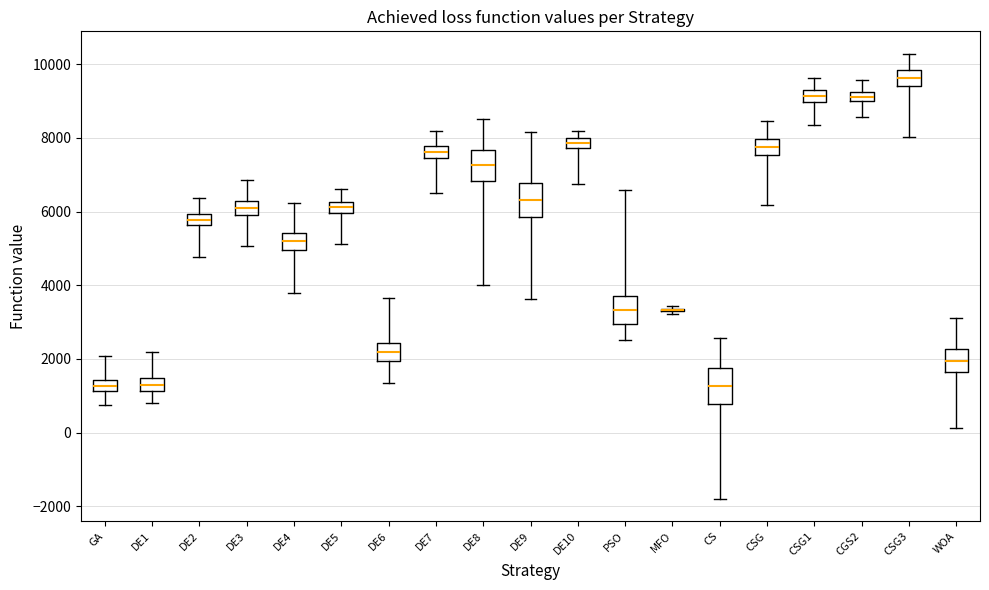

Where is the lower edge of the box for DE9 on the y-axis? The values are not printed on the chart, so give them approximately, as read against the axis.

5800